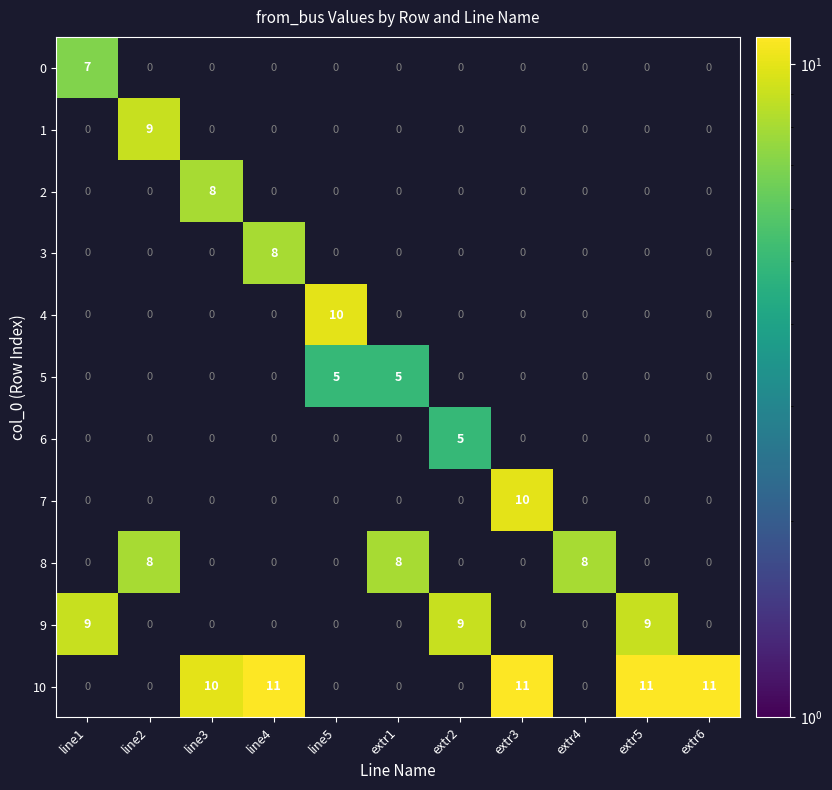

The value of 2 at extr6 is 4. True or false?

False